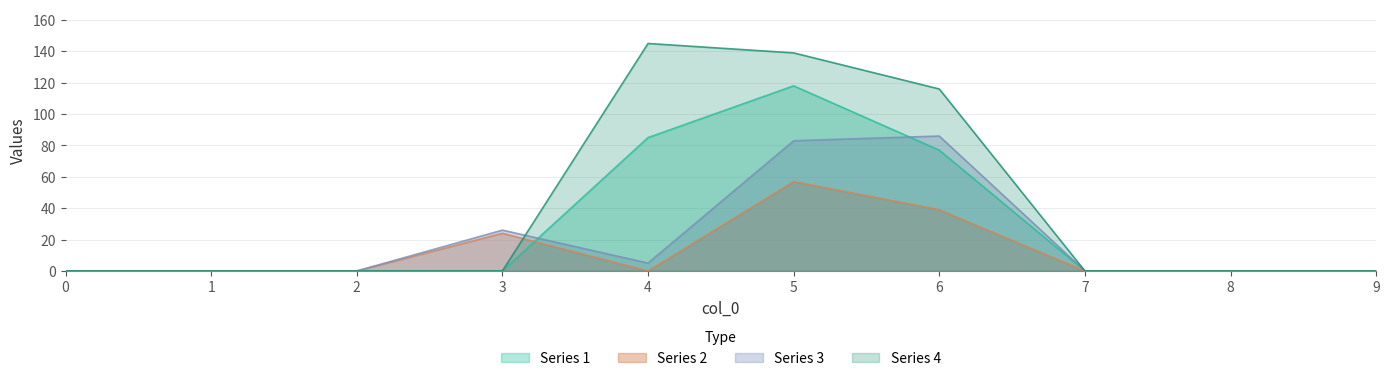

How many values in 4 are above zero?

3